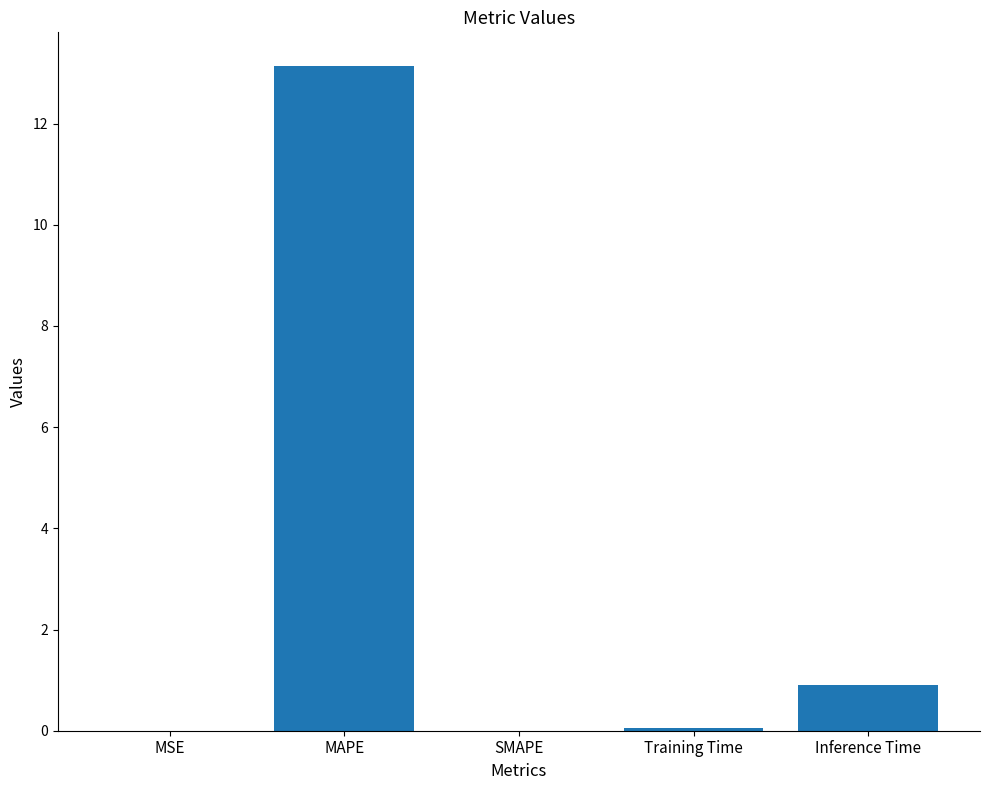

Which label corresponds to the largest value in the chart?

MAPE